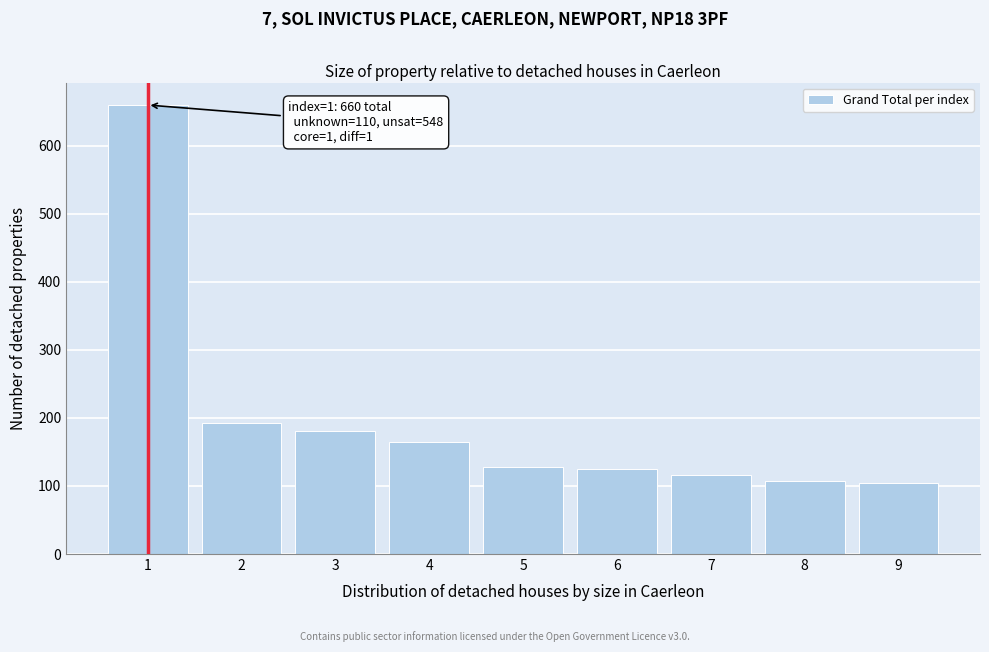

Reading left to right, transcribe all the data shown in this chart.

660	193	181	164	128	125	116	108	105